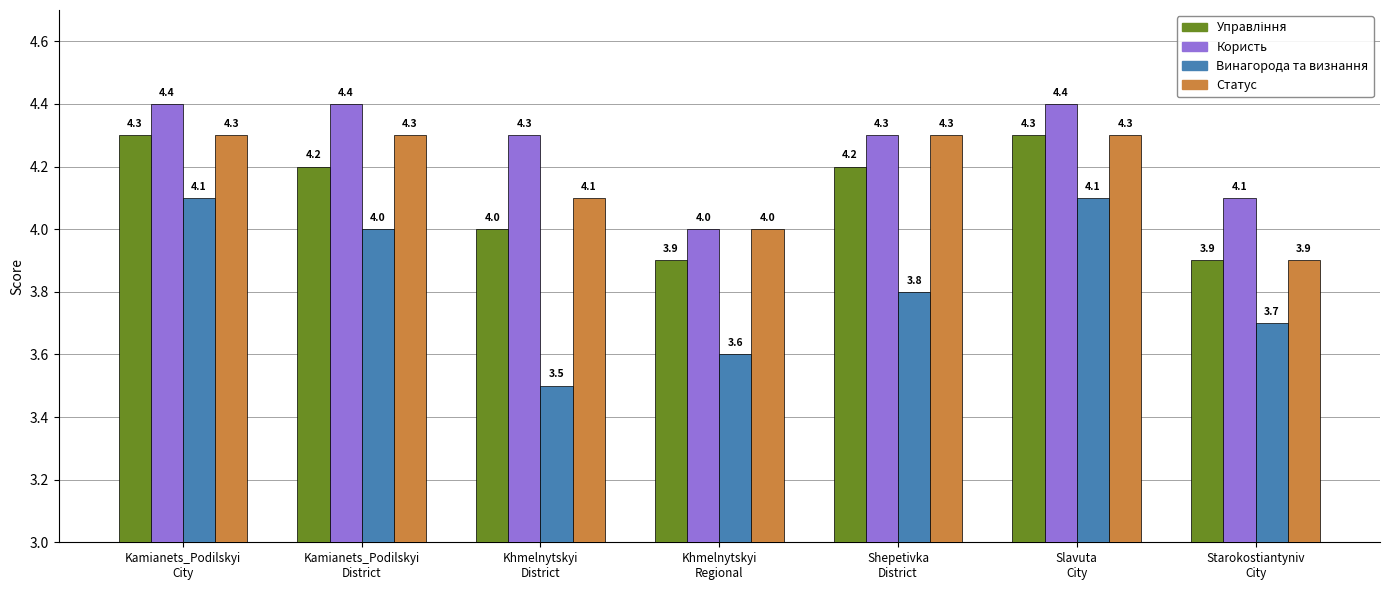

How many Користь values are between 4 and 5?

7